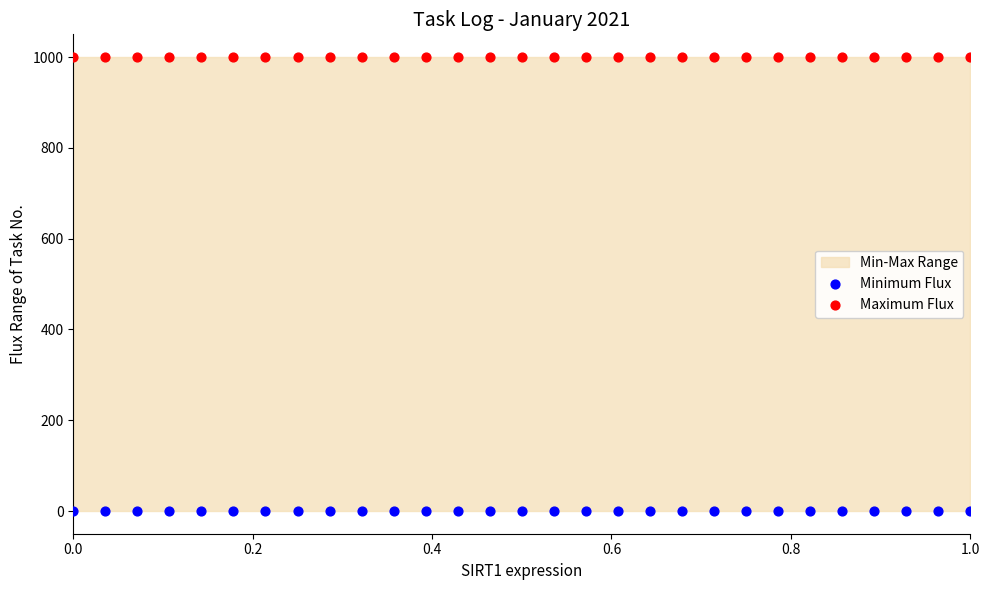

Which series reaches the maximum Y coordinate?

Maximum Flux